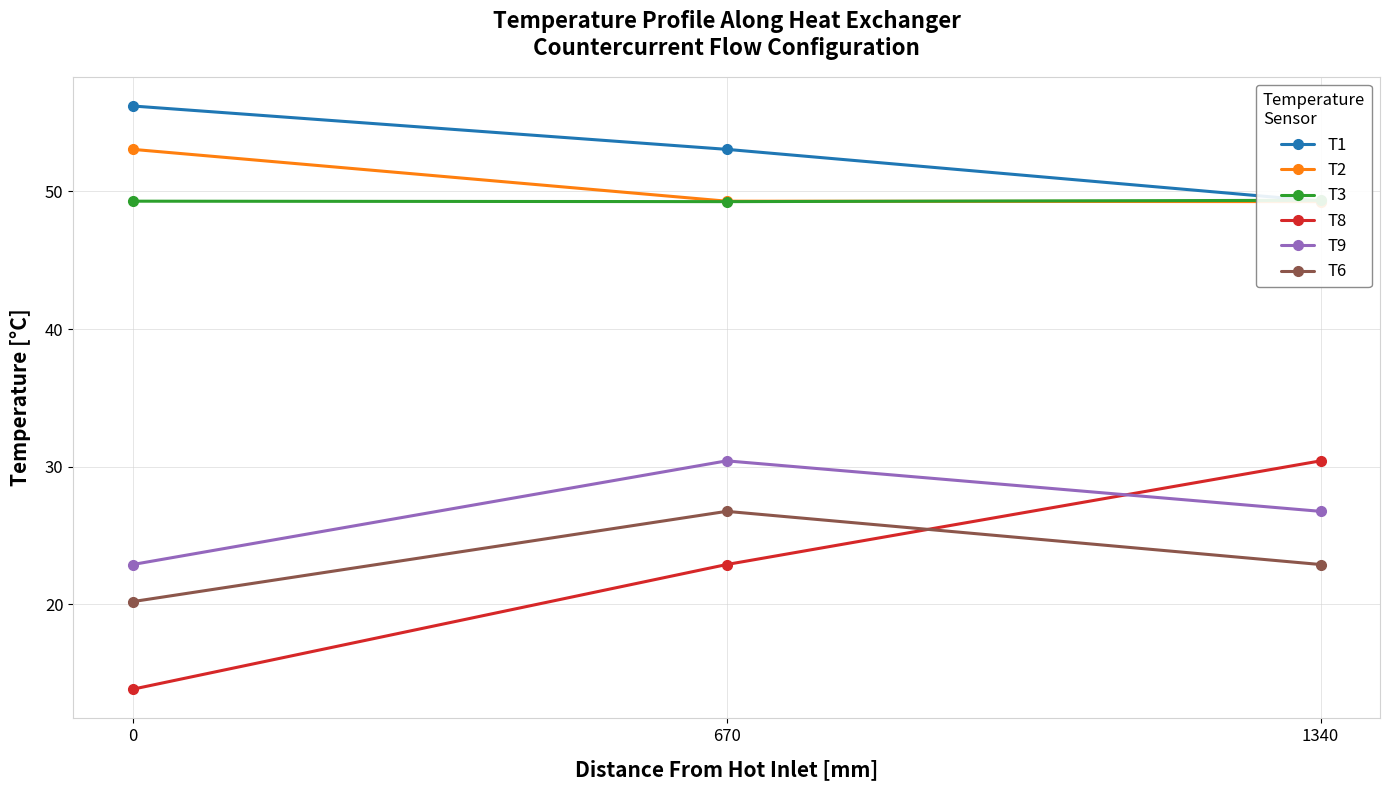

What is the sum of the T8 values at 670 and 0?

36.7